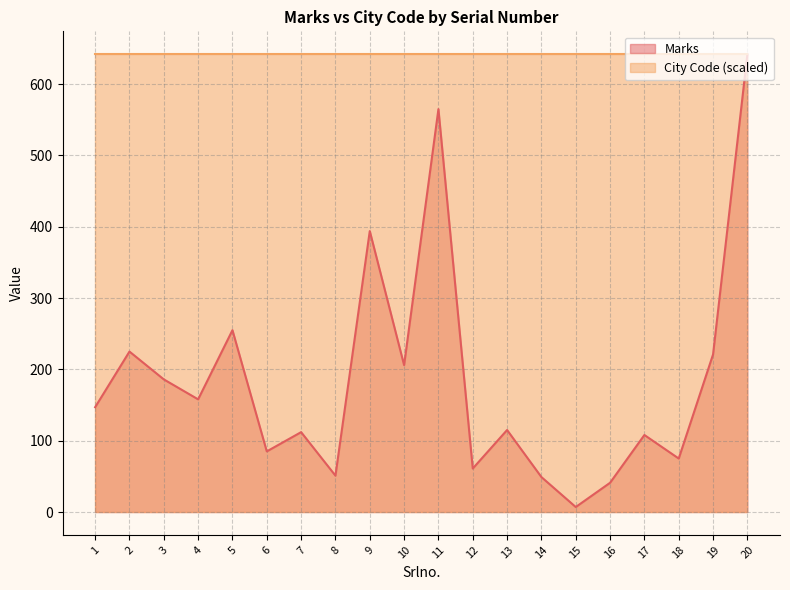

What is the change in value from 2 to 14?

-176